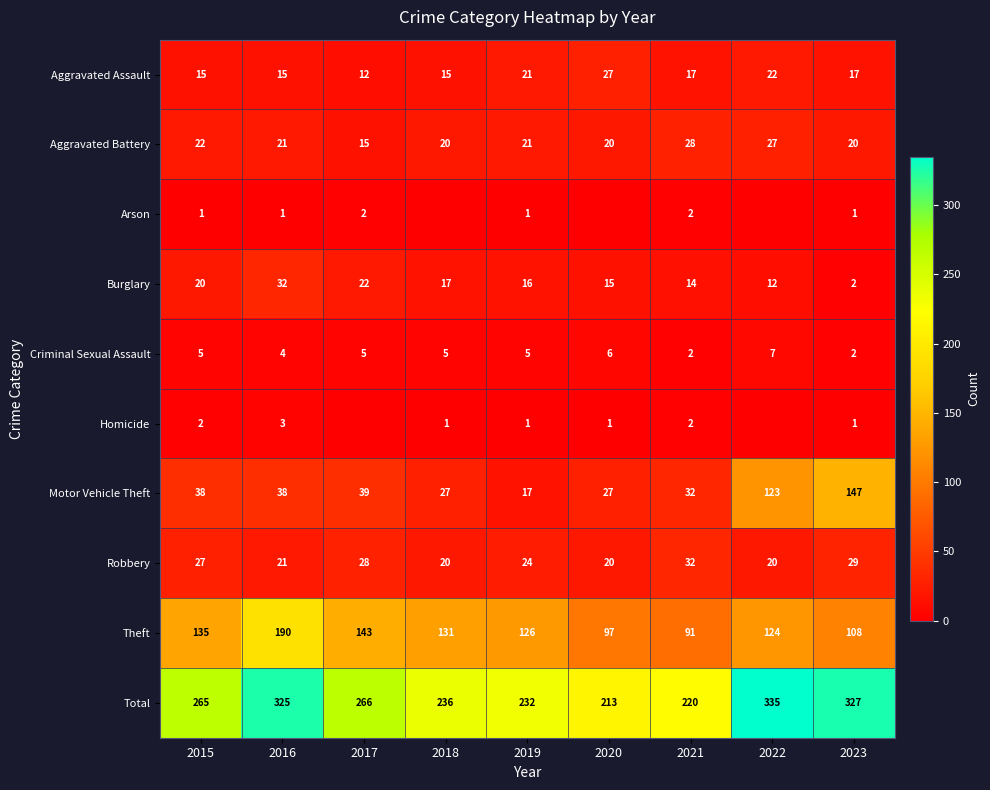

The value of Criminal Sexual Assault at 2015 is 2. True or false?

False